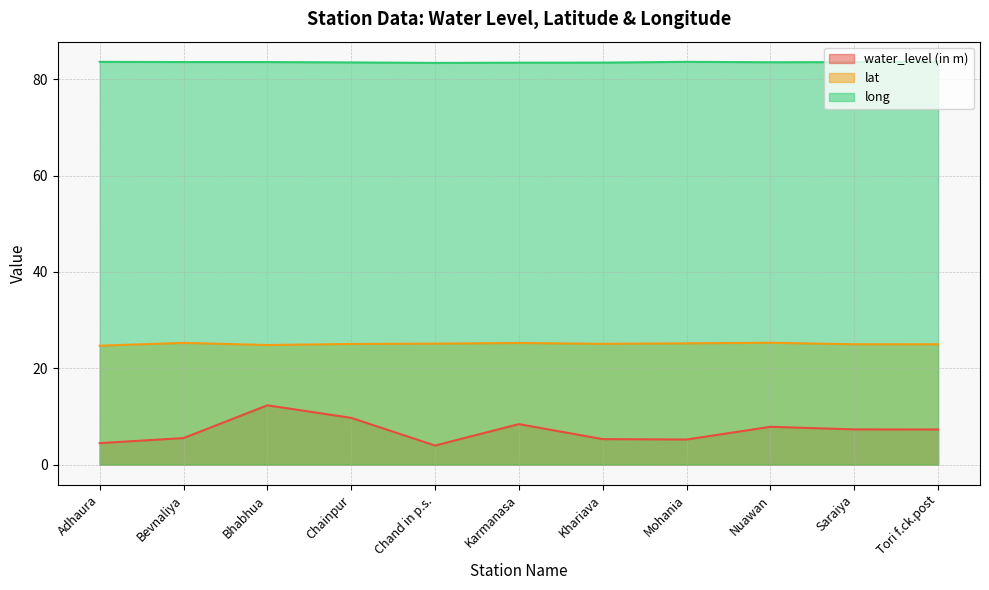

What is the average value of the long series?

83.5